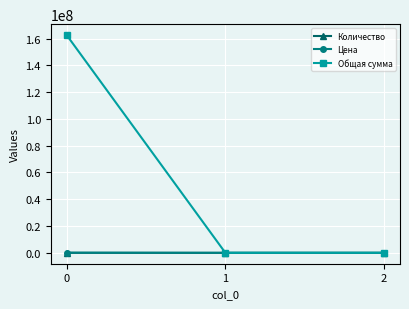

Which series has the widest spread of values?

Общая сумма